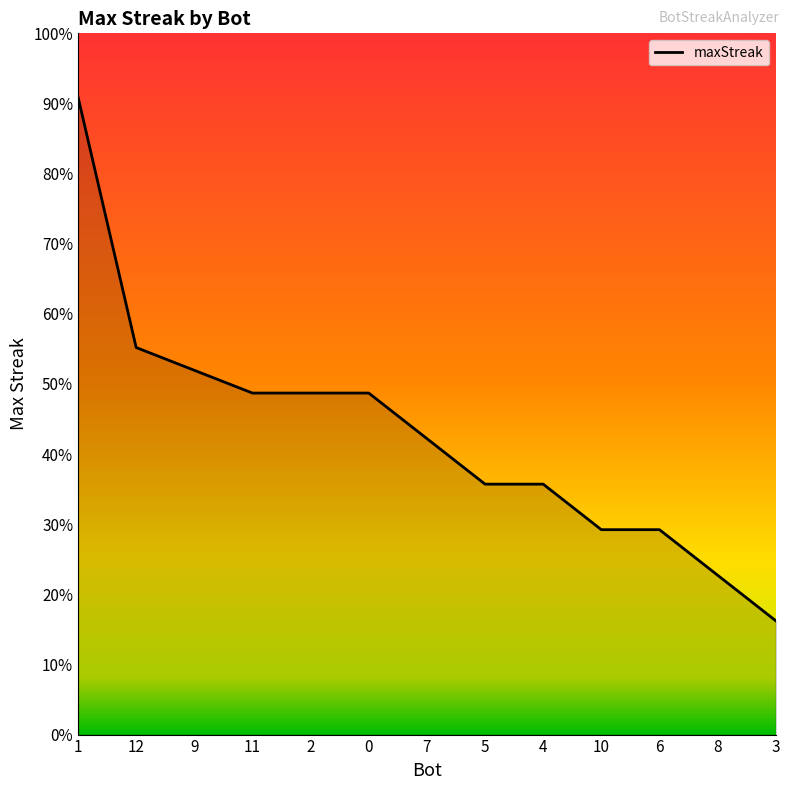

Does the chart display data point markers on the line(s)?

No